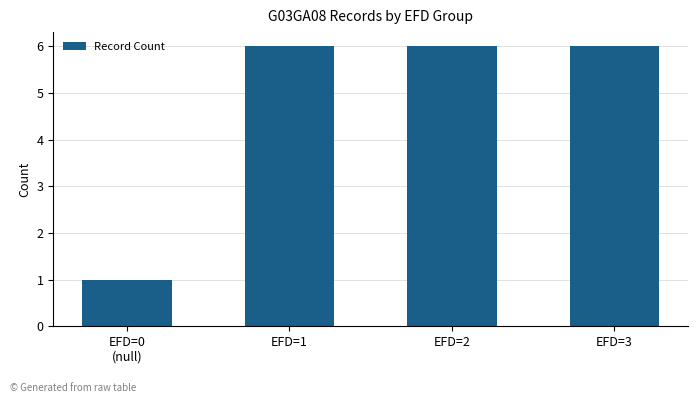

How many series are shown in this chart?

1